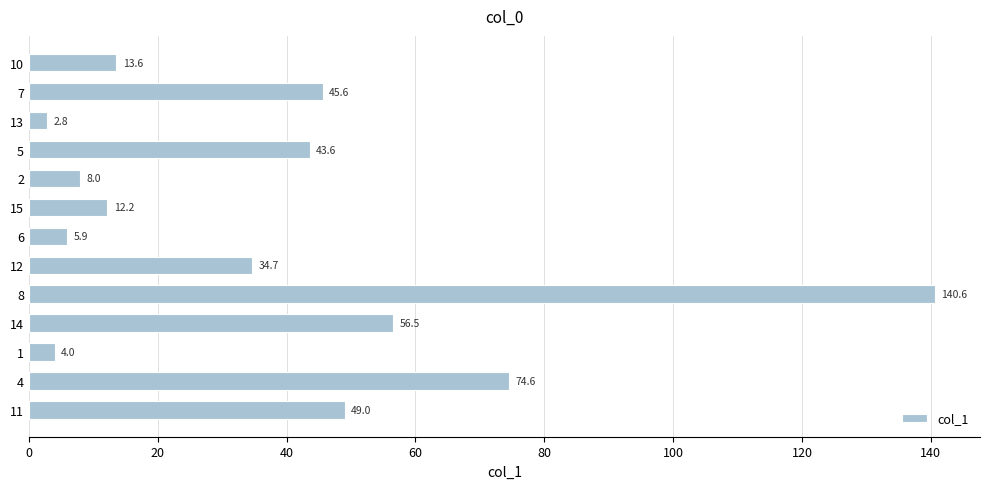

What is the approximate value at 14?

56.5